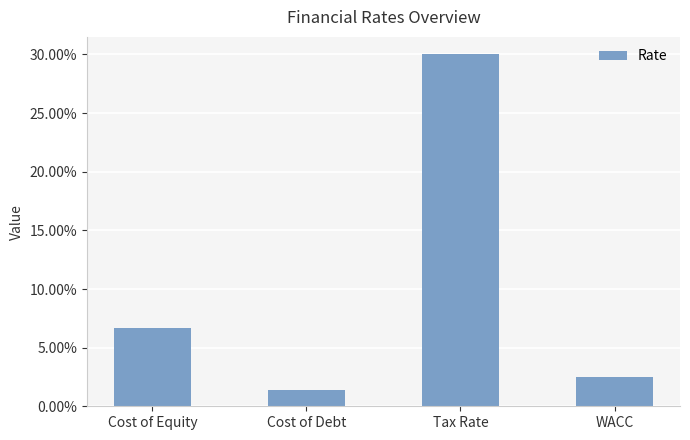

True or false: the data shows 0.0 at WACC.

True